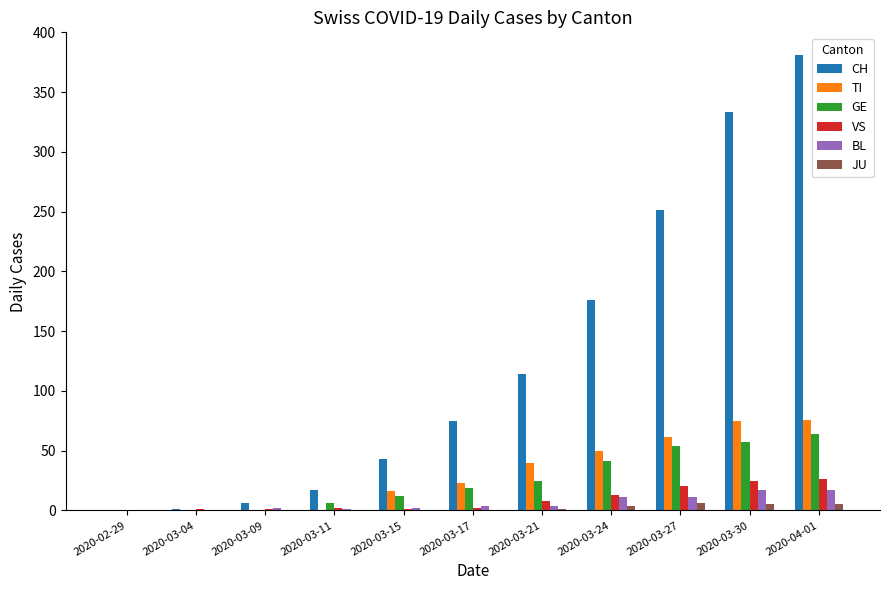

Which category has the highest value across all series?

2020-04-01